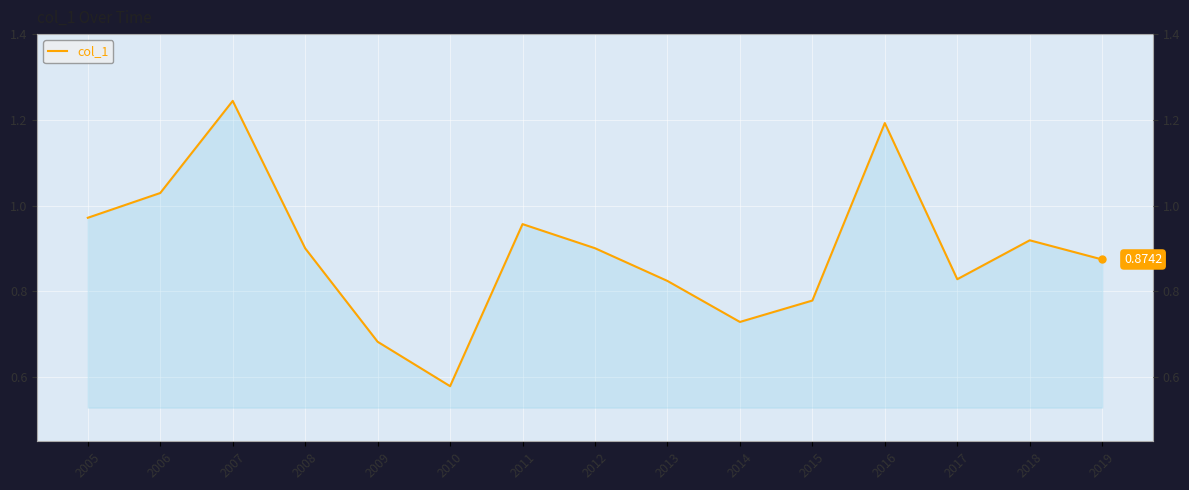

What is the minimum value shown in the chart?

0.6